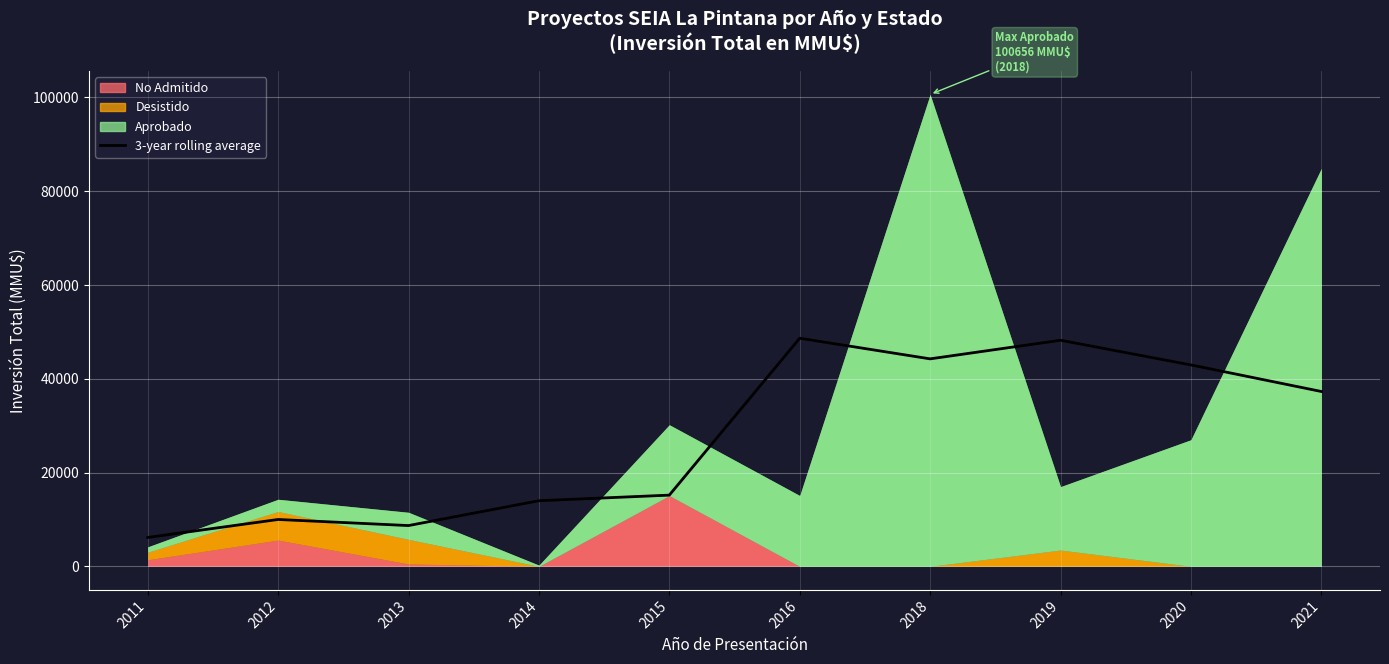

At which category does the data reach its first local peak?

2012